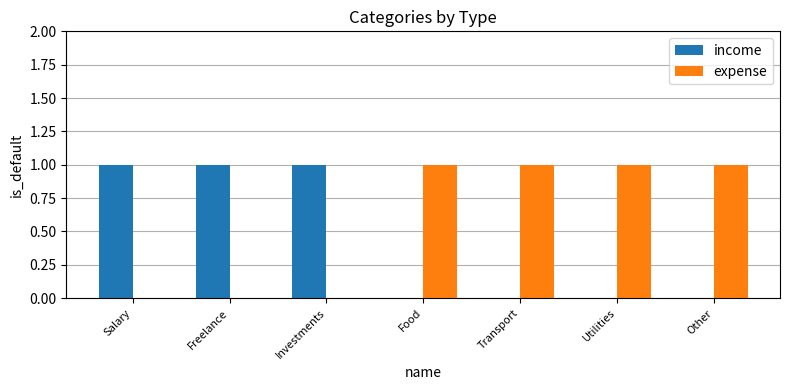

Reading right to left, transcribe all the data shown in this chart.

income: 0	0	0	0	1	1	1
expense: 1	1	1	1	0	0	0